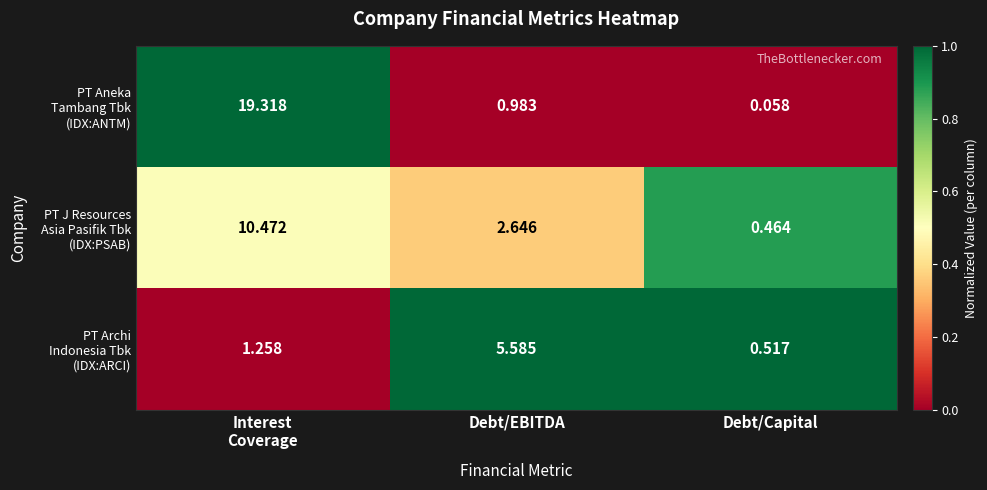

What is the total value across all series at Interest
Coverage?

31.0